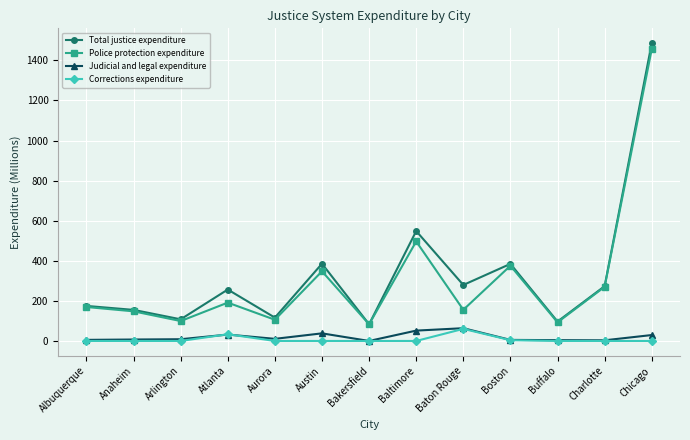

Is it true that Total justice expenditure equals 83.2 at Bakersfield?

True